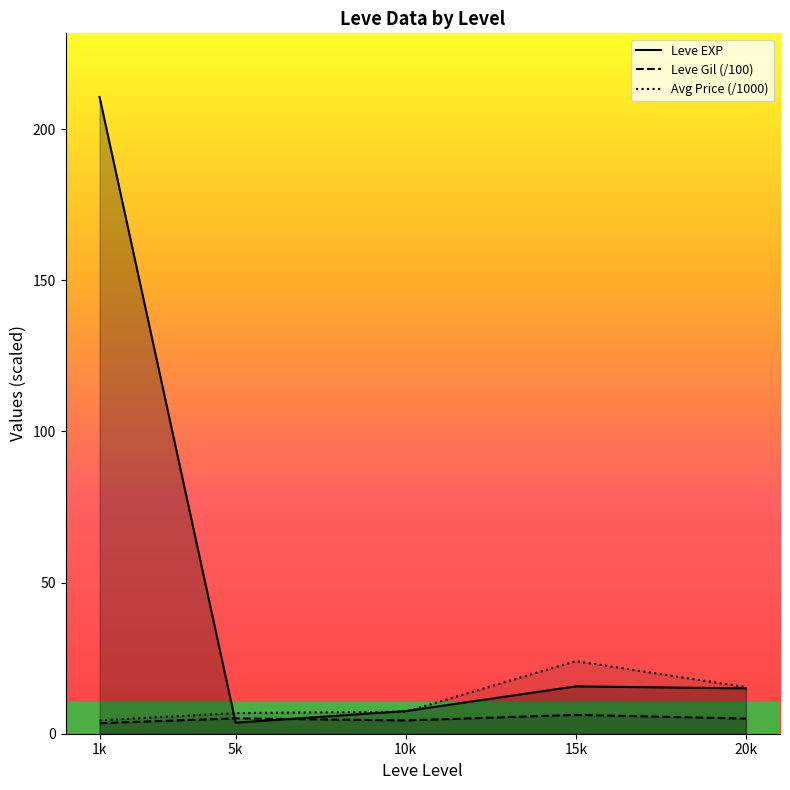

What are all the series names shown in the legend?

Leve EXP, Leve Gil (/100), Avg Price (/1000)